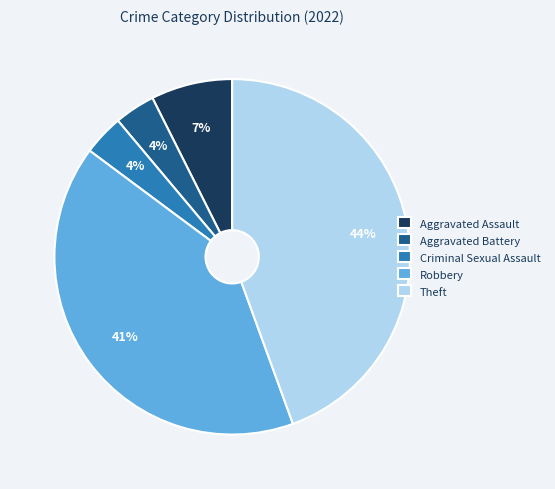

Is the sum of Theft and Criminal Sexual Assault greater than half?

No